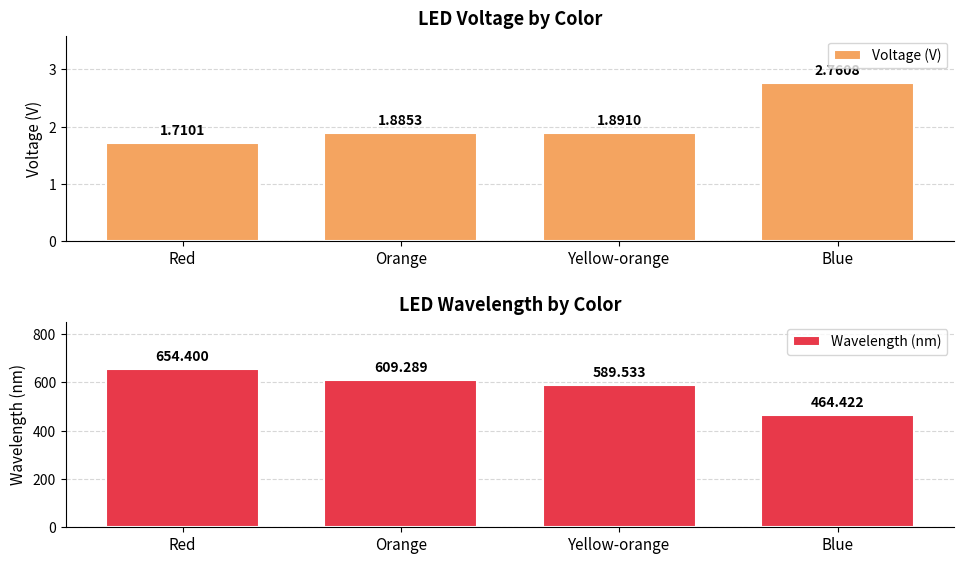

Which series changed the most between Red and Orange?

Wavelength (nm)